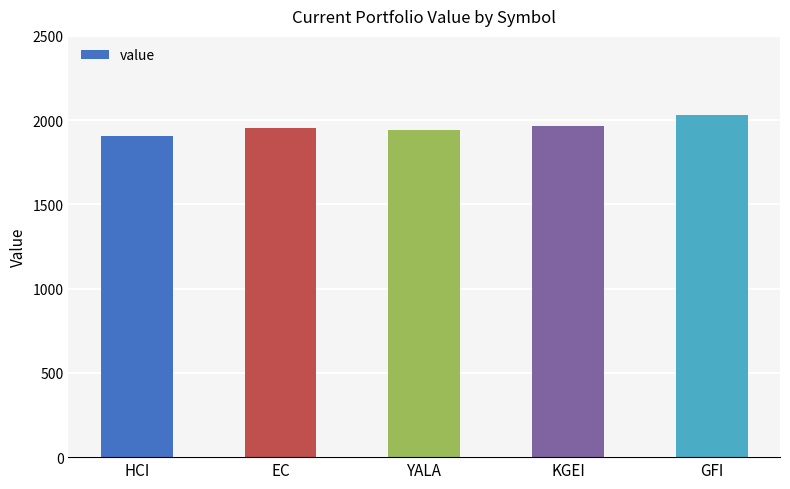

Are the bars horizontal?

No